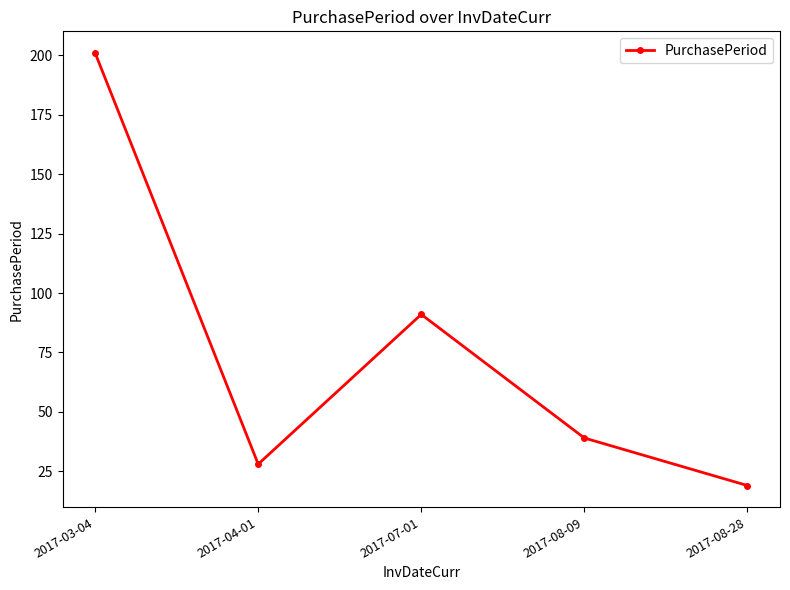

Which label corresponds to the smallest value in the chart?

2017-08-28